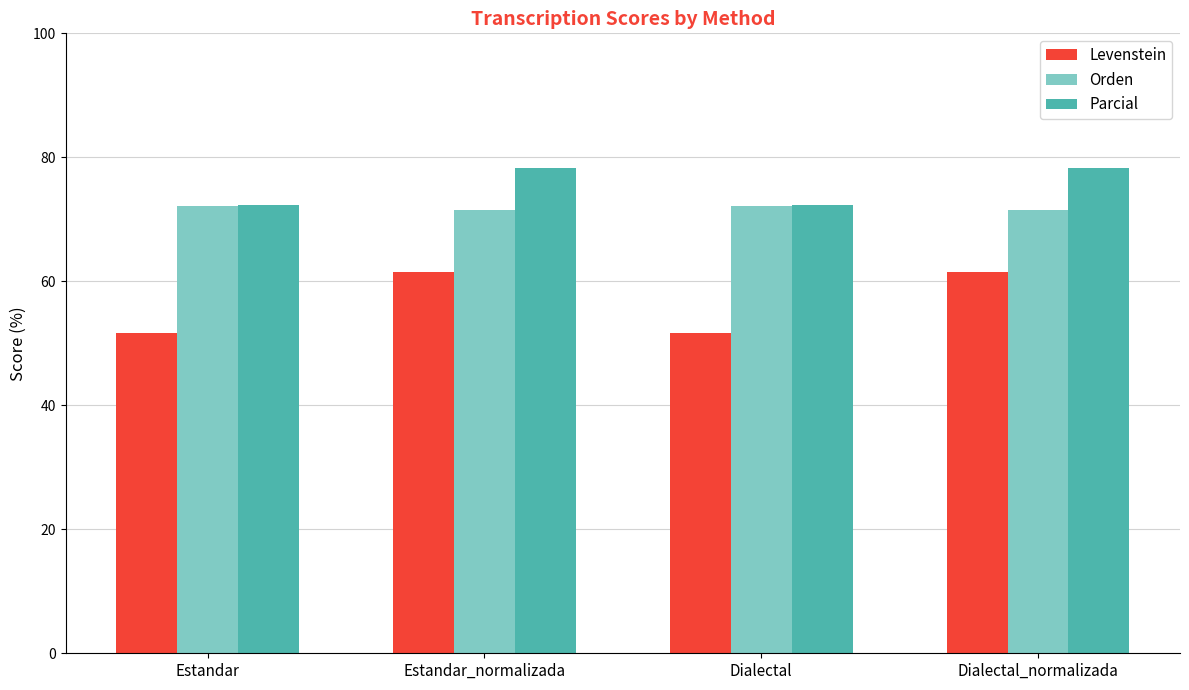

What position from the right is Estandar_normalizada?

3